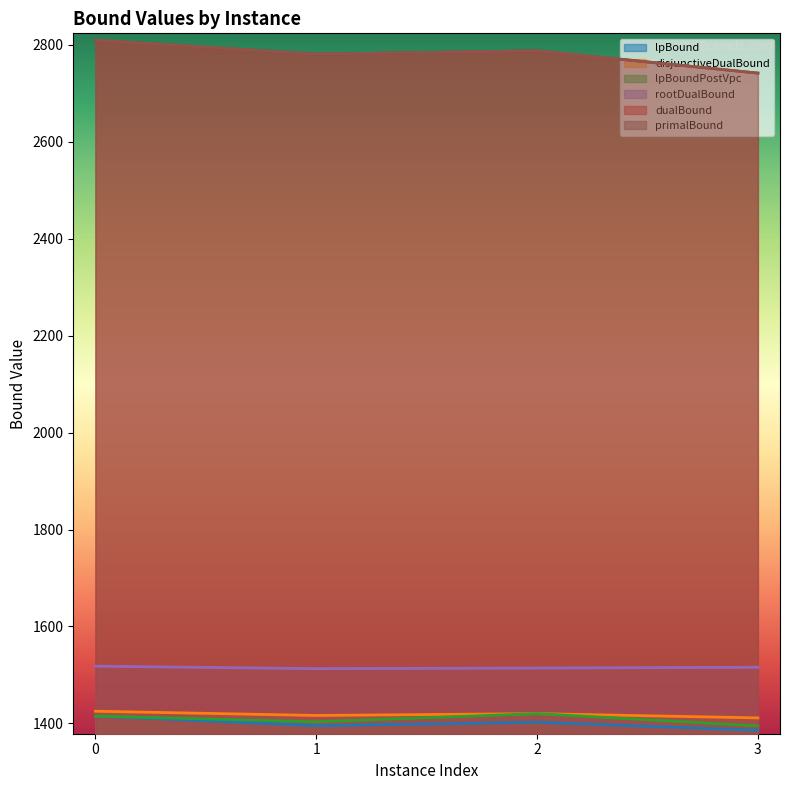

What is the difference between the second highest and second lowest values in the primalBound series?

7.0